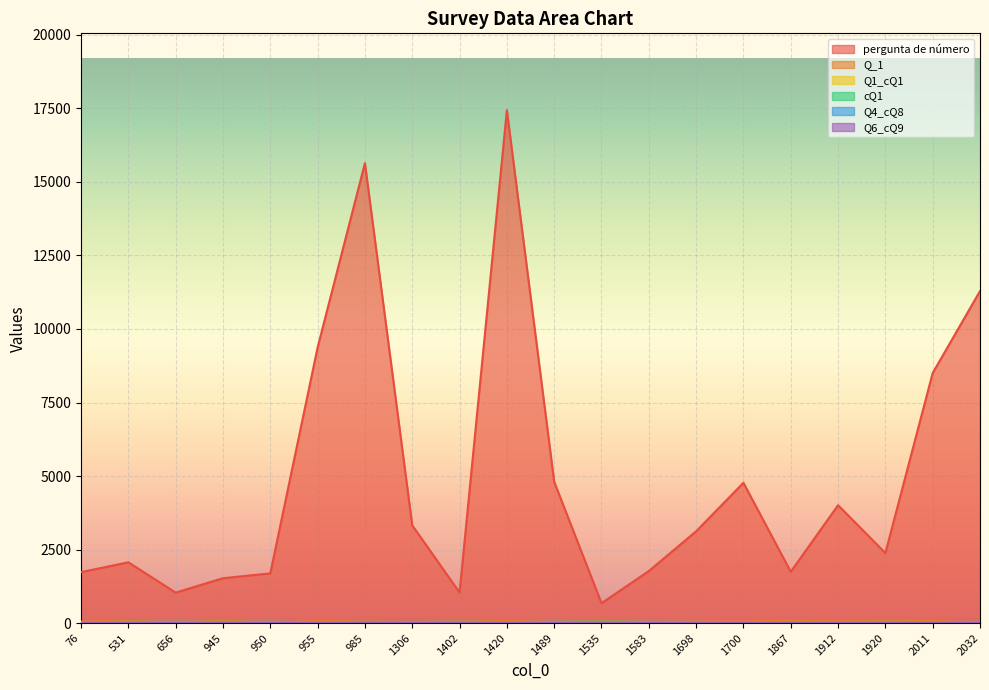

What is the approximate value of Q6_cQ9 at 1698?

3